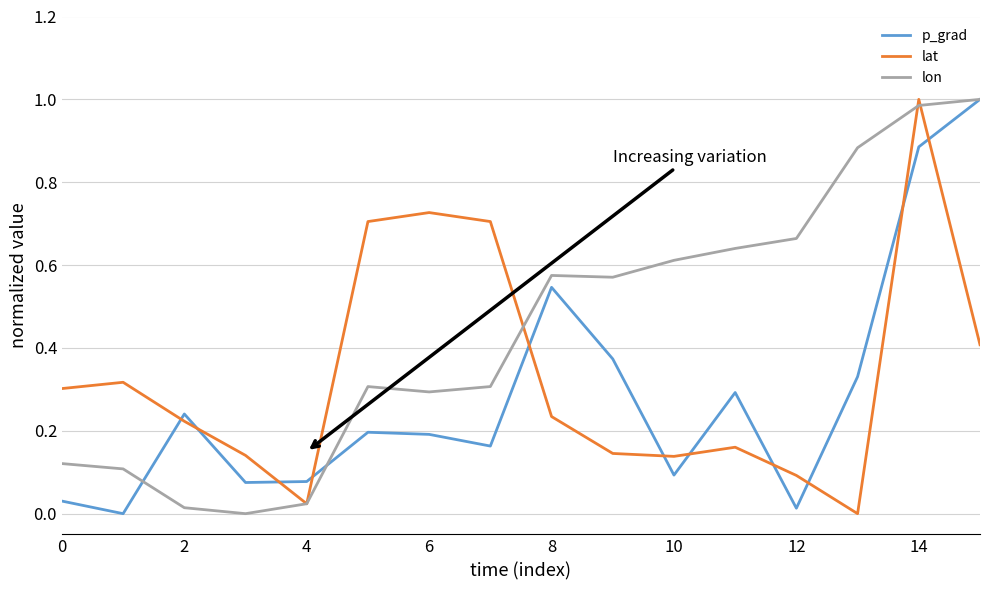

Which series has the largest total across all categories?

lon